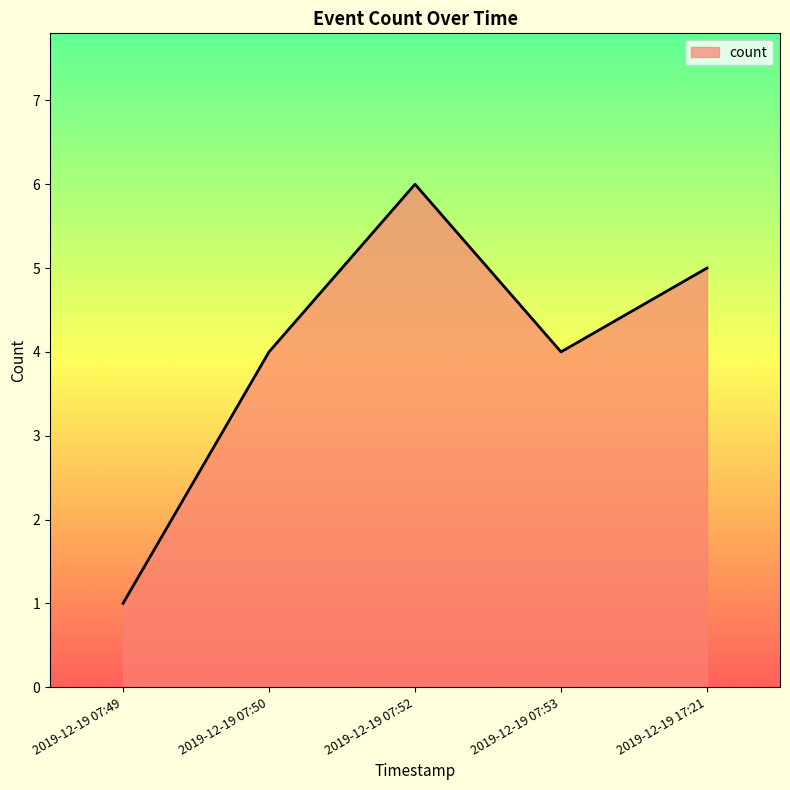

What is the difference between the maximum and minimum values?

5